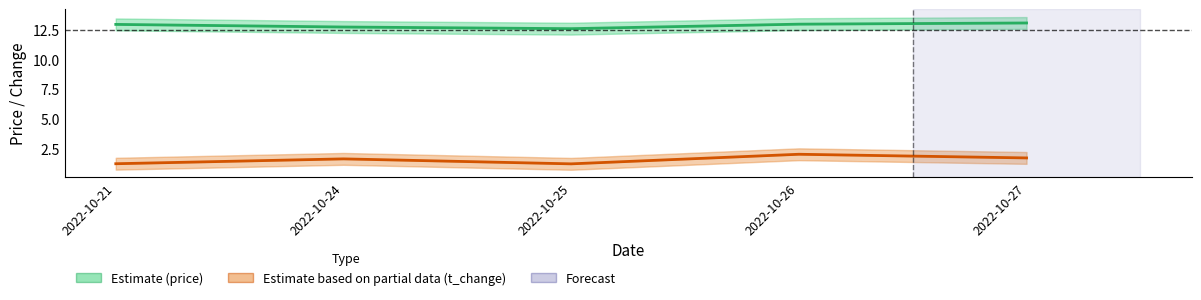

At which category does the chart reach its peak across all series?

2022-10-27